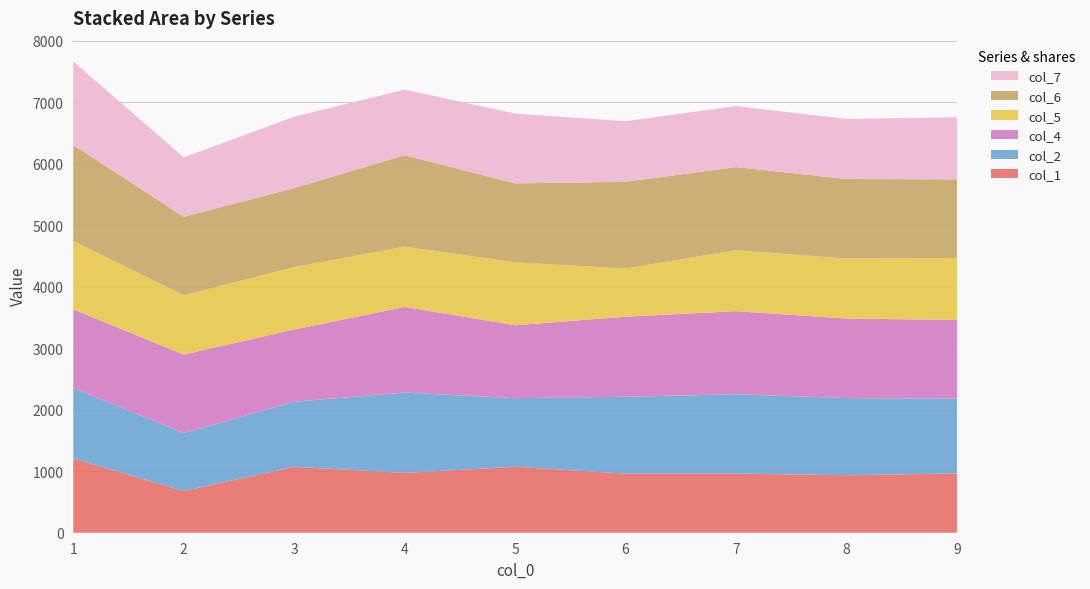

Reading right to left, extract all data points from this chart.

col_1: 9=963	8=935	7=961	6=960	5=1073	4=973	3=1072	2=678	1=1208
col_2: 9=1220	8=1254	7=1291	6=1251	5=1115	4=1306	3=1059	2=944	1=1146
col_4: 9=1277	8=1294	7=1351	6=1302	5=1186	4=1393	3=1174	2=1275	1=1278
col_5: 9=1009	8=976	7=992	6=784	5=1023	4=981	3=1015	2=966	1=1113
col_6: 9=1277	8=1294	7=1351	6=1409	5=1284	4=1486	3=1285	2=1275	1=1560
col_7: 9=1009	8=976	7=992	6=986	5=1135	4=1067	3=1160	2=966	1=1359